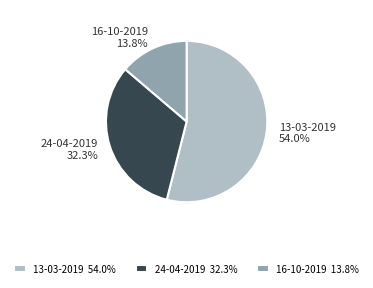

Which slice is the smallest?

16-10-2019